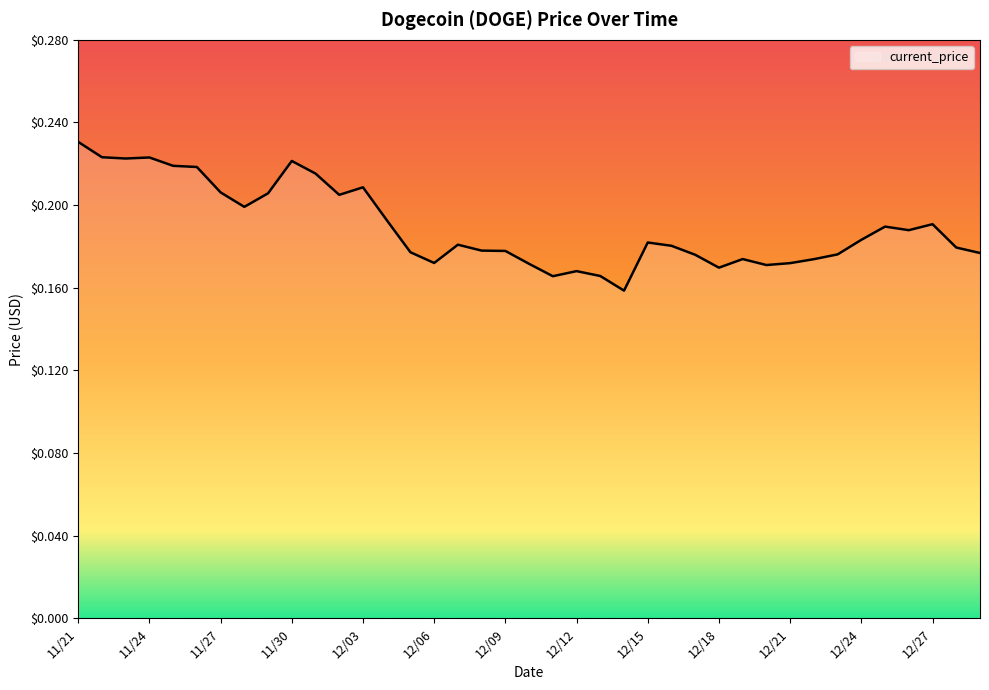

What is the difference between the maximum and minimum values?

0.1